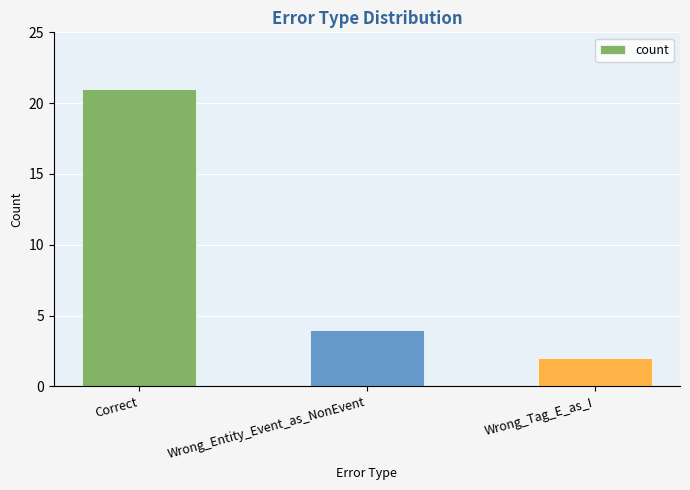

At which category does the chart reach its peak across all series?

Correct